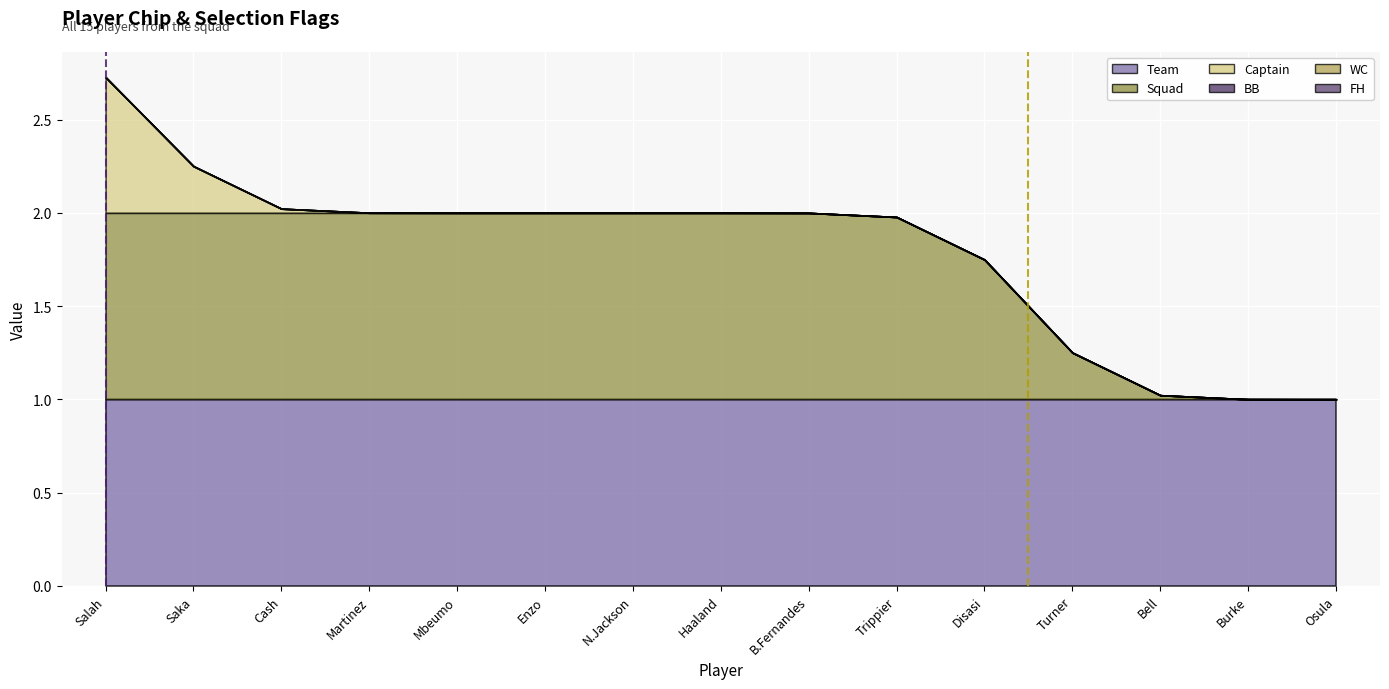

What is the label of the 3rd point from the right?

Bell